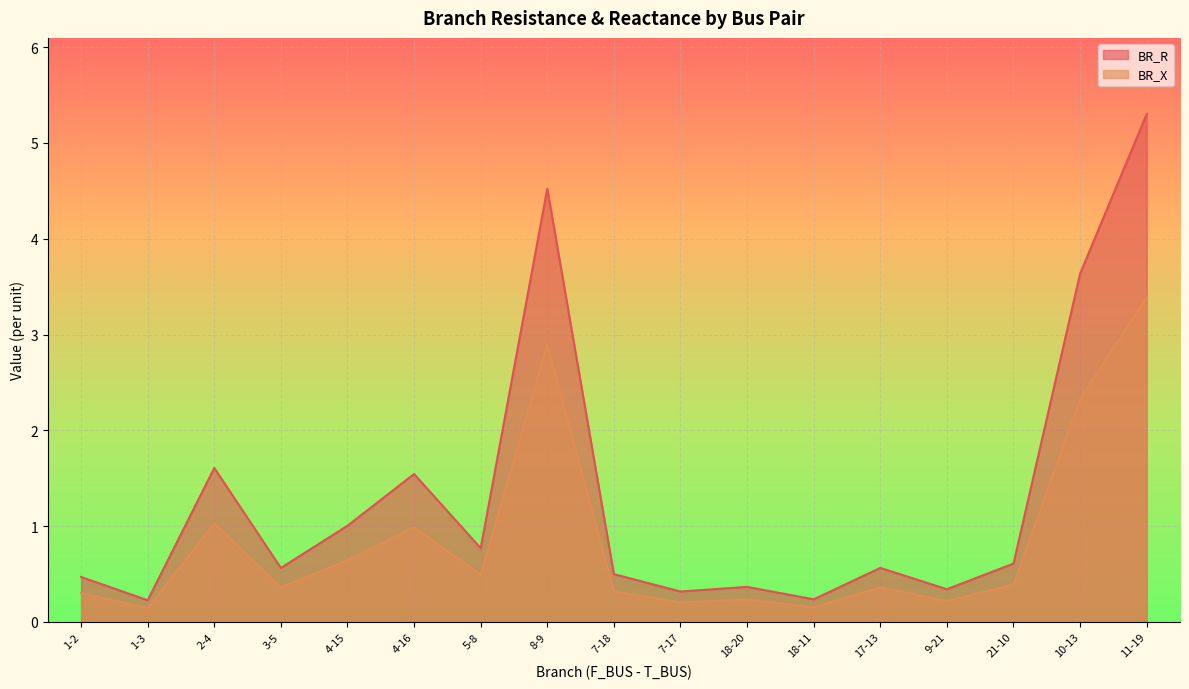

What is the difference between the highest and lowest values at 4-15?

0.4